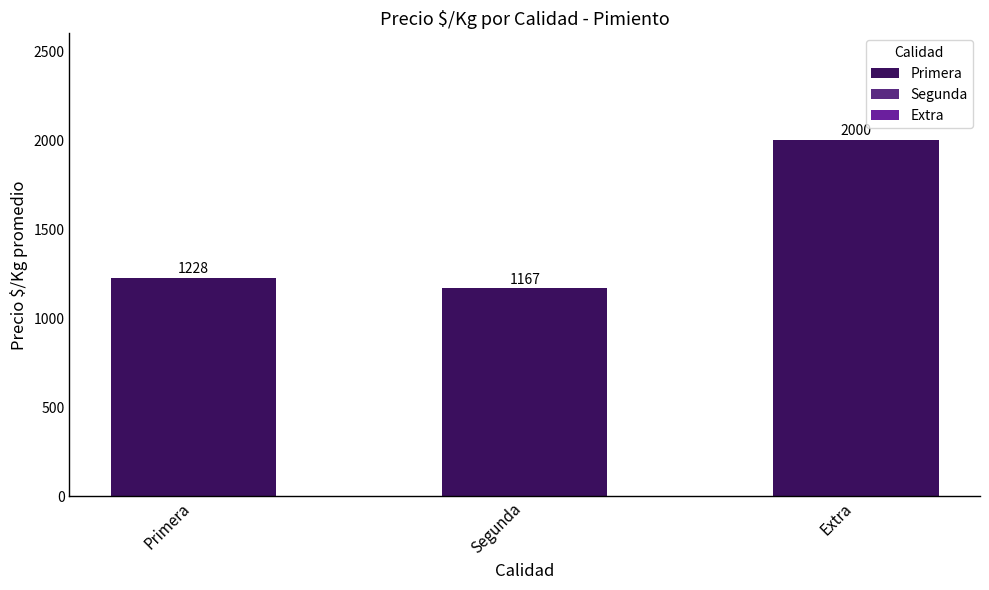

True or false: the data shows 2000 at Extra.

True